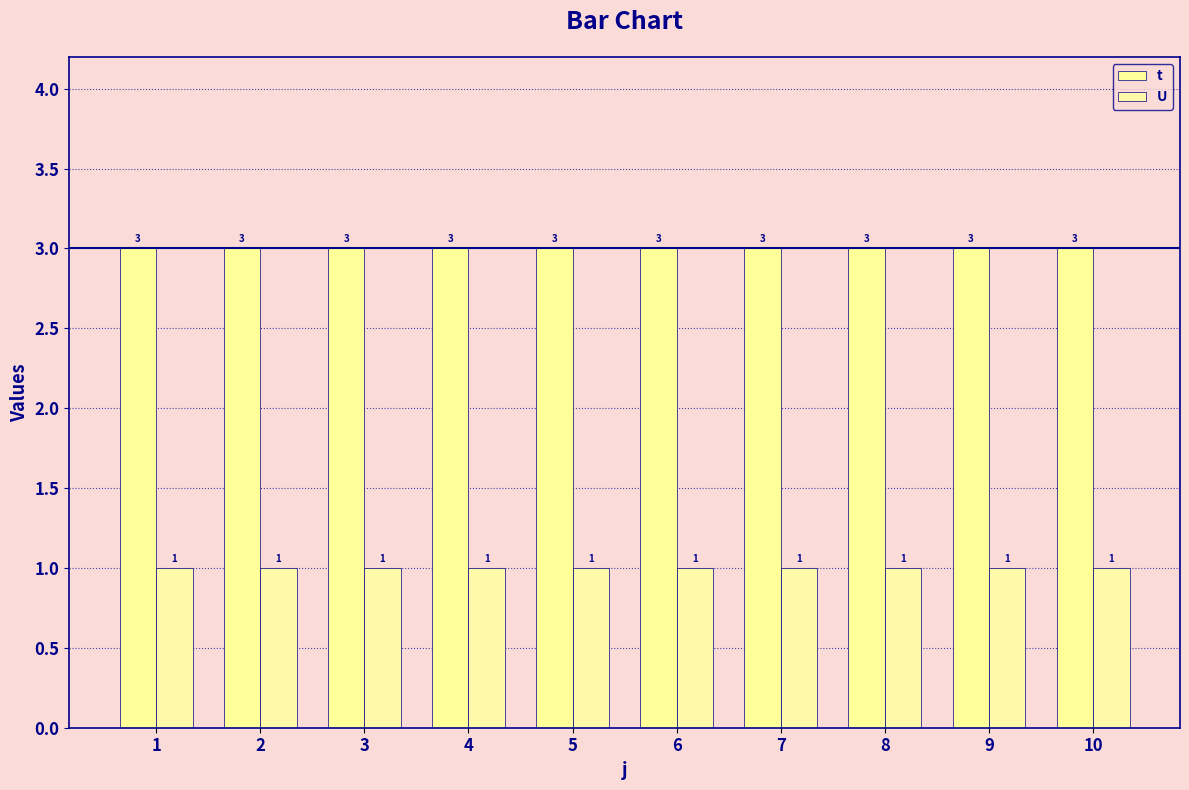

What is the sum of the U values at 9 and 7?

2